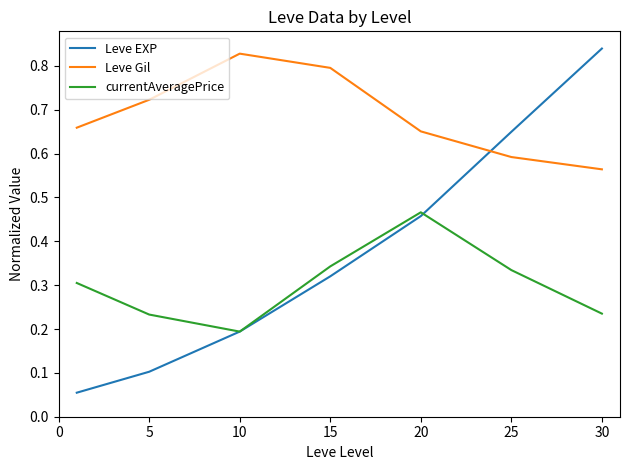

Which series has the widest spread of values?

Leve EXP